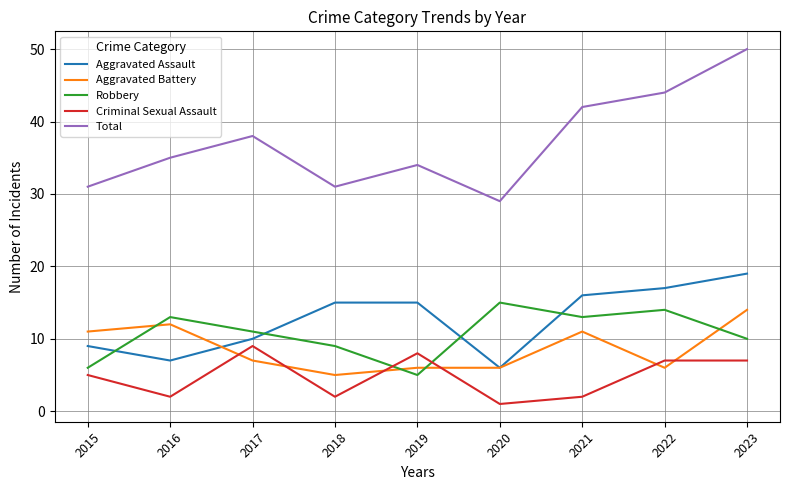

The value of Robbery at 2015 is 4. True or false?

False